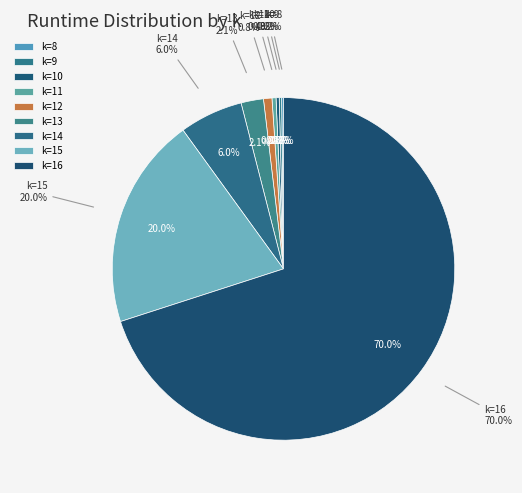

Does any single category account for the majority?

Yes